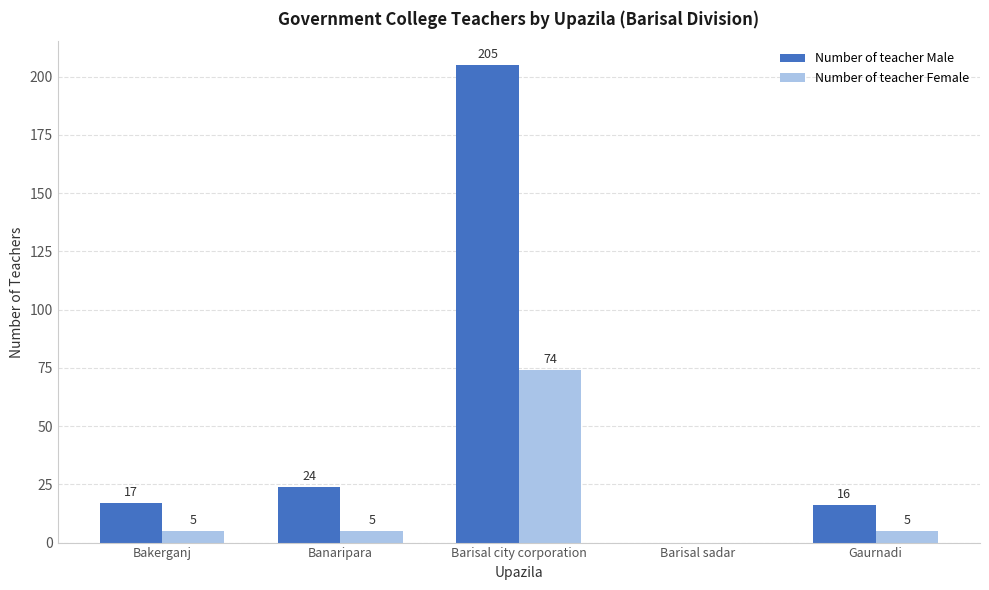

Which series changed the most between Barisal city corporation and Barisal sadar?

Number of teacher Male